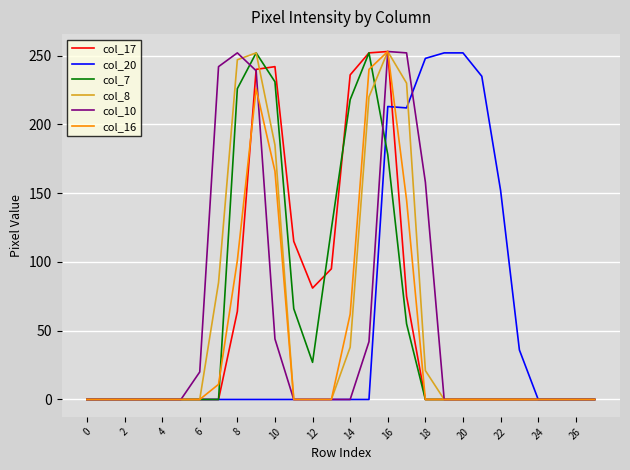

What is the maximum value shown in the chart?

253